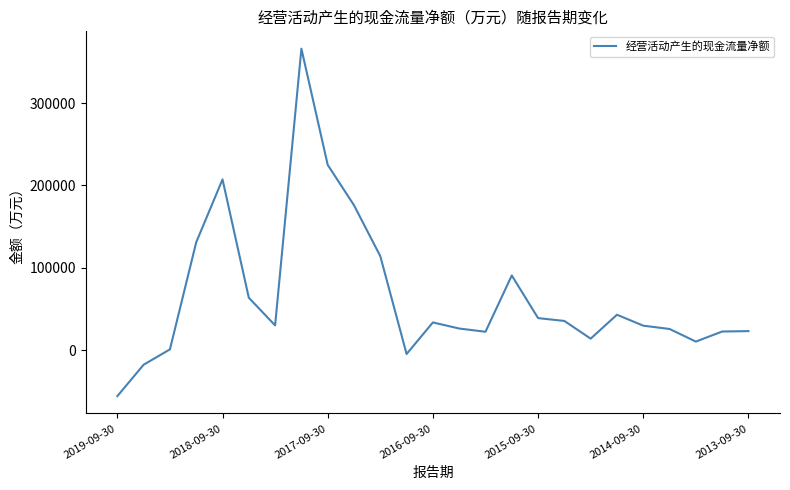

What is the smallest value displayed?

-55920